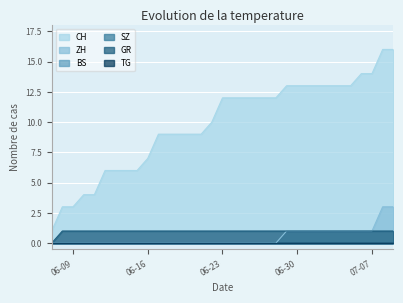

At how many categories does at least one series exceed 10?

17